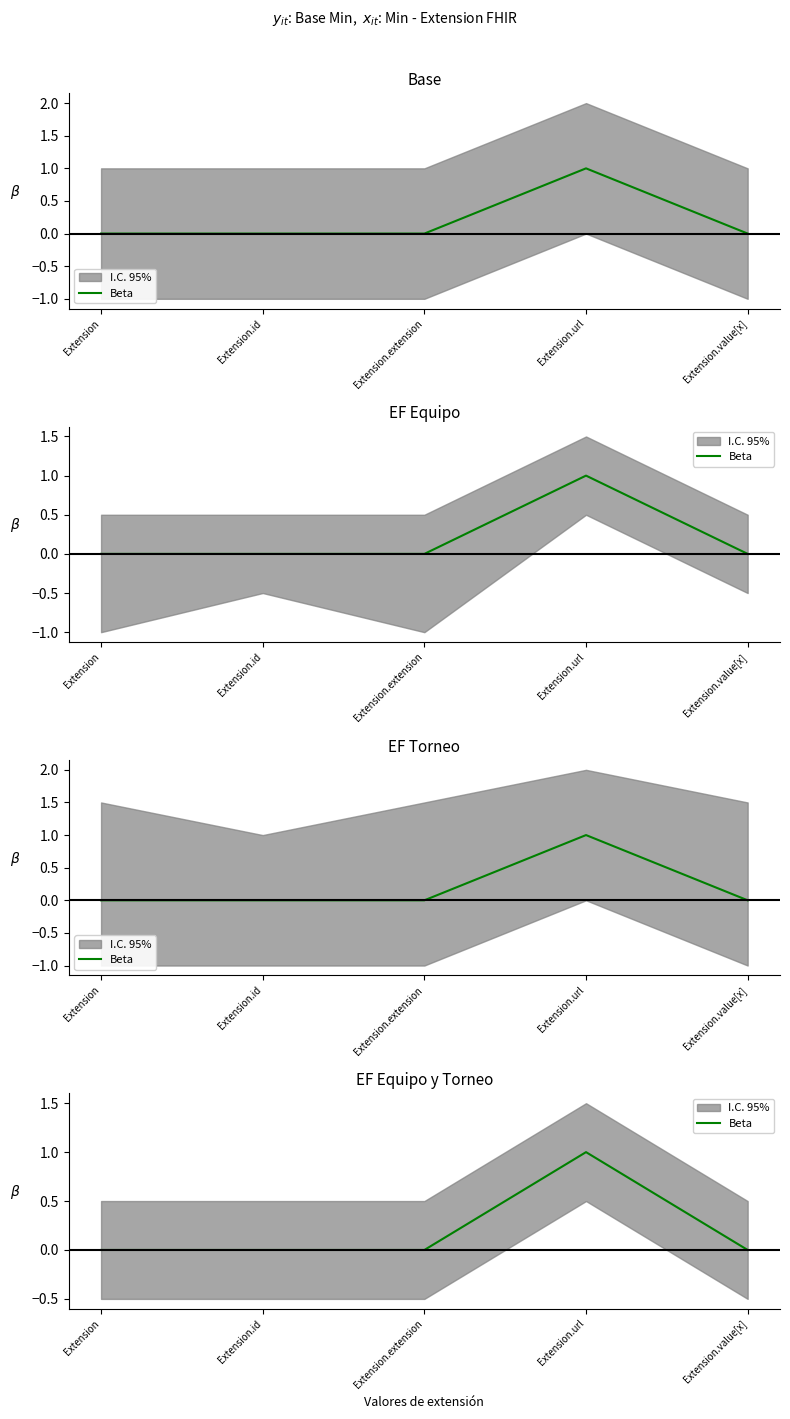

Rank the categories by value from lowest to highest.

Extension, Extension.id, Extension.extension, Extension.value[x], Extension.url